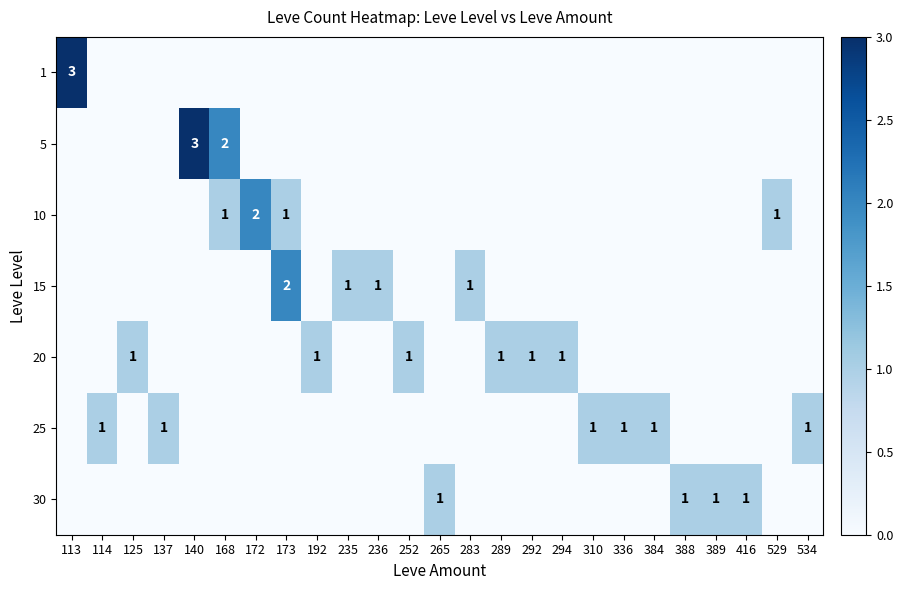

True or false: 20 has a value of 1 at 289.

True